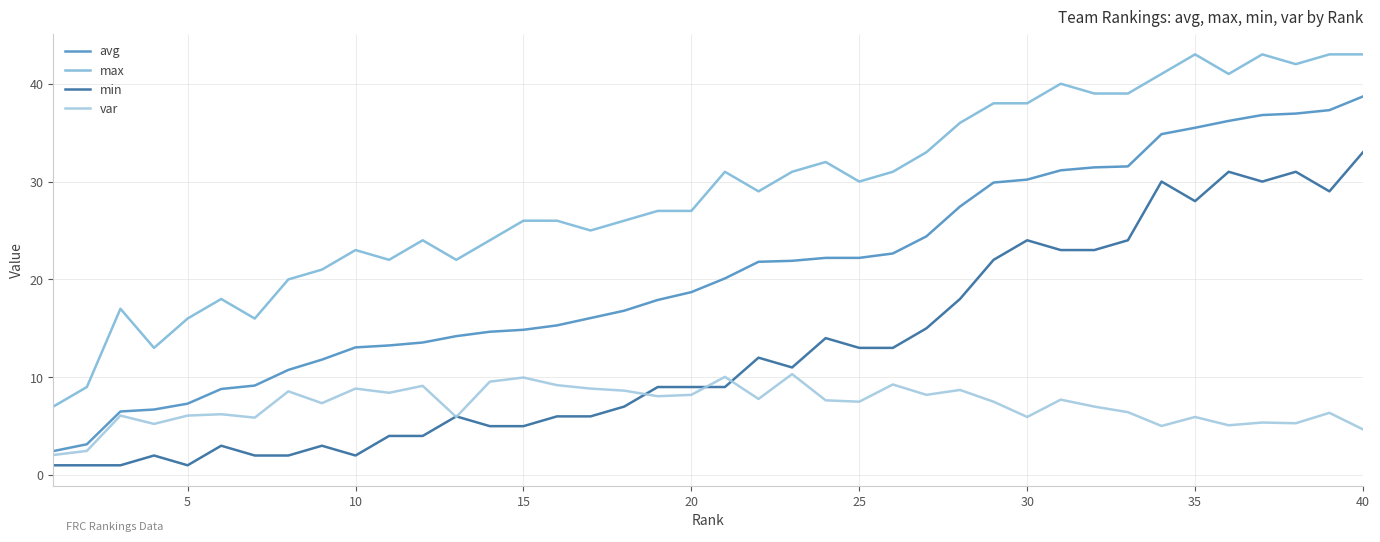

What is the minimum value for avg?

2.5